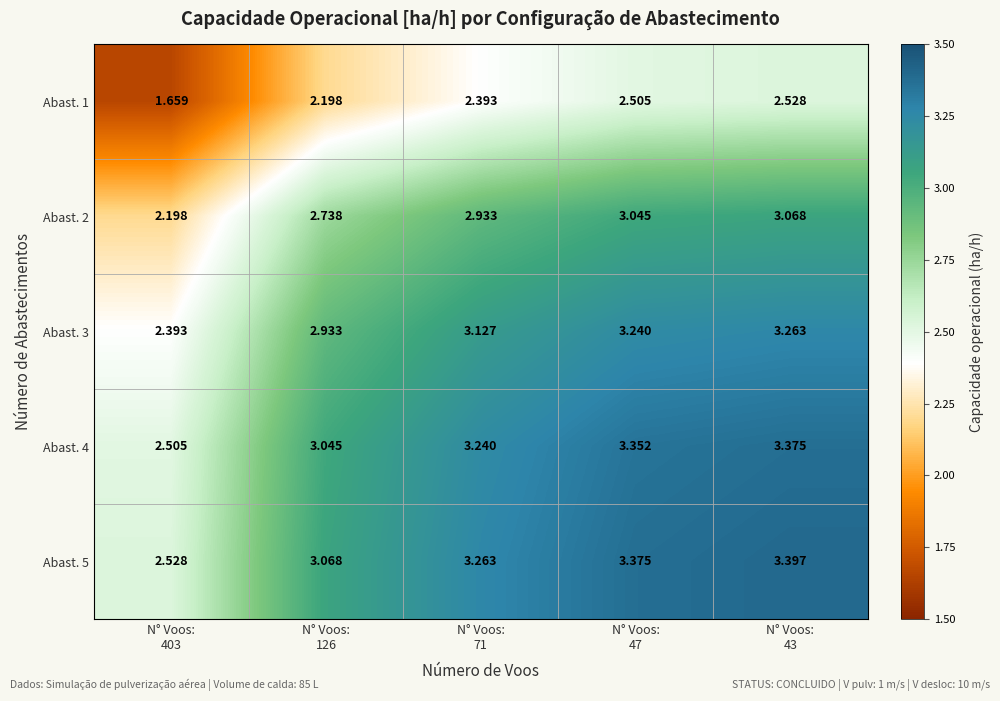

Rank the series at N° Voos:
126 from highest to lowest value.

Abast. 5, Abast. 4, Abast. 3, Abast. 2, Abast. 1